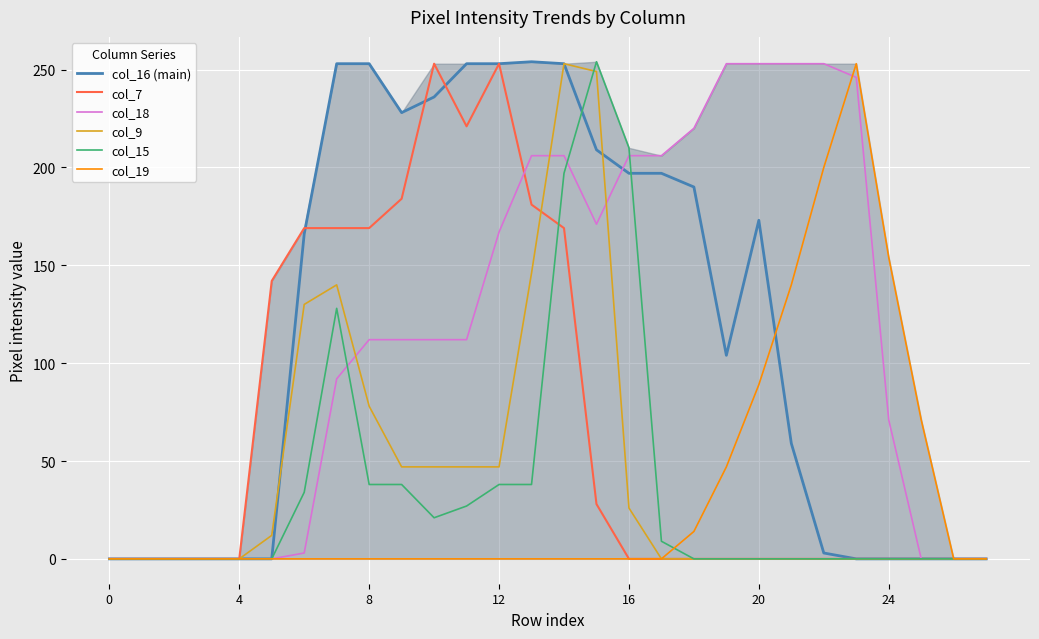

At how many categories does at least one series exceed 73?

20